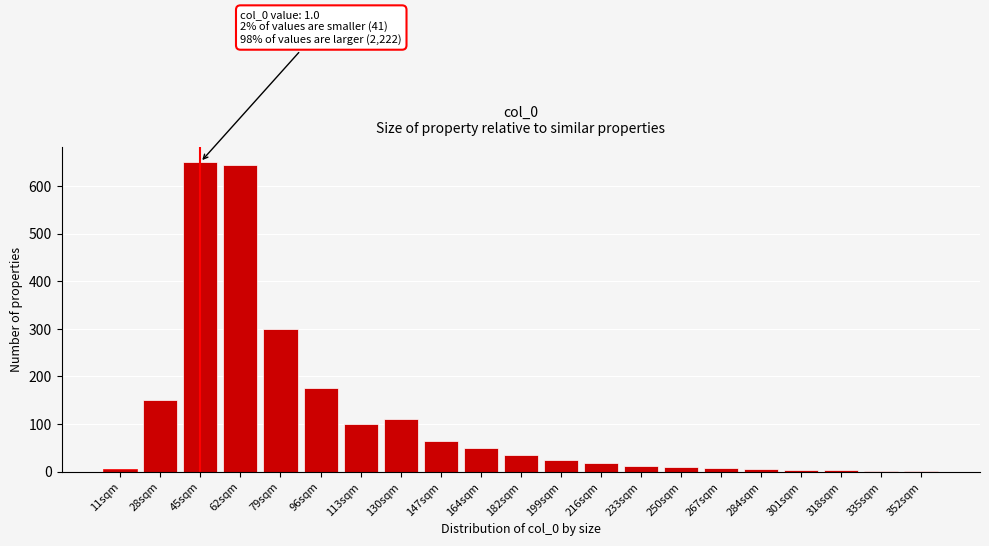

Between 199sqm and 164sqm, which is larger?

164sqm